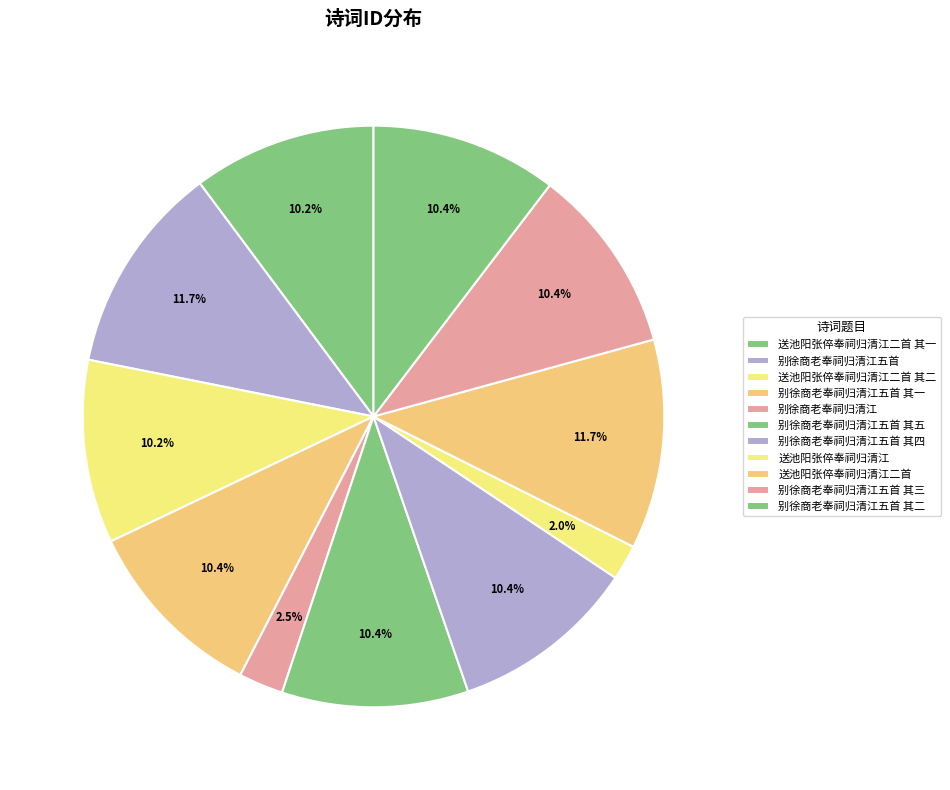

Is it true that 别徐商老奉祠归清江五首 其五 is 2% of the pie?

False